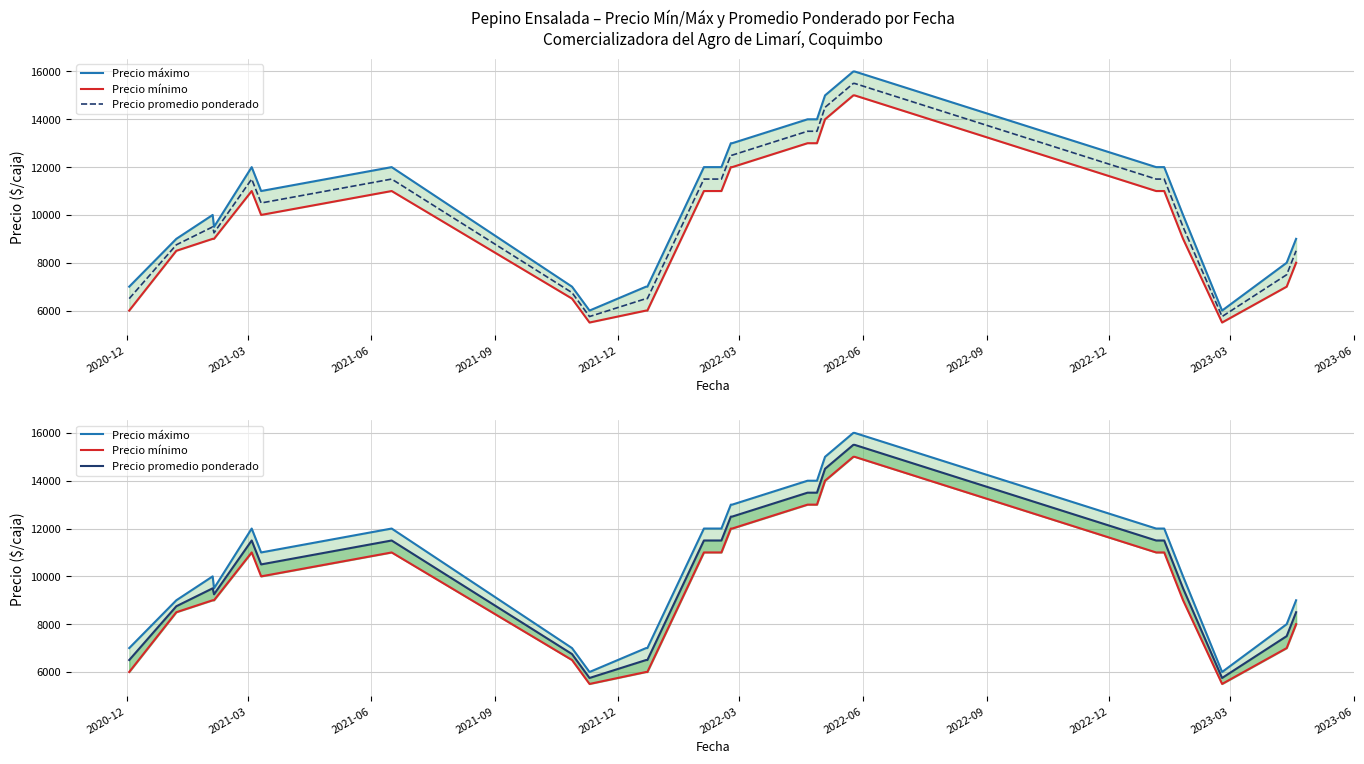

Reading left to right, extract all data points from this chart.

Precio máximo: 7000	9000	10000	9500	12000	11000	12000	7000	6000	7000	7000	12000	12000	12000	13000	13000	14000	14000	15000	16000	16000	12000	12000	10000	6000	8000	9000
Precio mínimo: 6000	8500	9000	9000	11000	10000	11000	6500	5500	6000	6000	11000	11000	11000	12000	12000	13000	13000	14000	15000	15000	11000	11000	9000	5500	7000	8000
Precio promedio ponderado: 6500	8750	9500	9250	11500	10500	11500	6750	5750	6500	6500	11500	11500	11500	12500	12500	13500	13500	14500	15500	15500	11500	11500	9500	5750	7500	8500